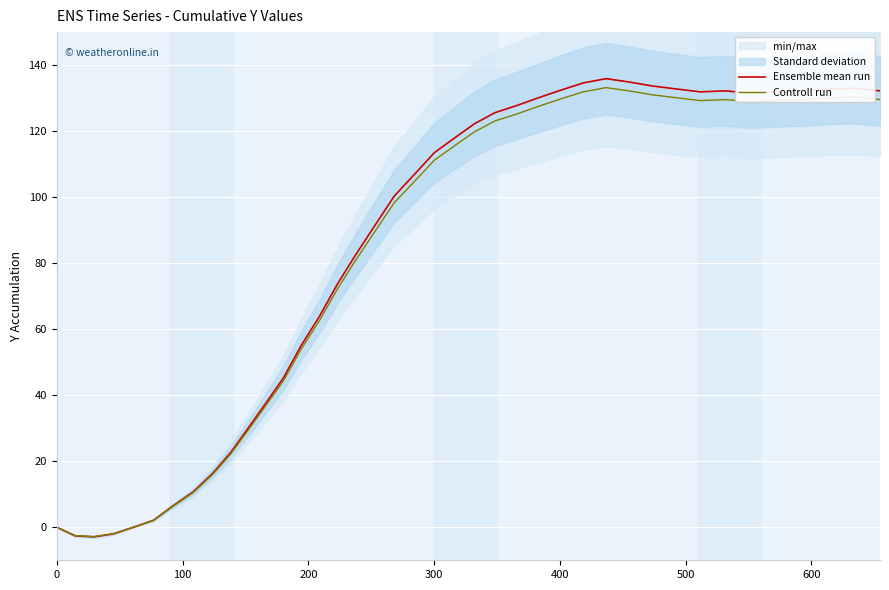

The Controll run series shows 77.0 at 39. True or false?

False